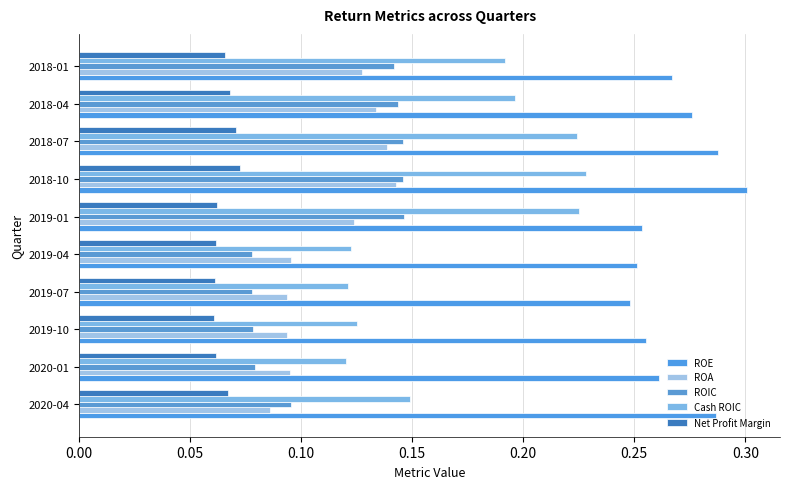

Count the number of data series in this chart.

5